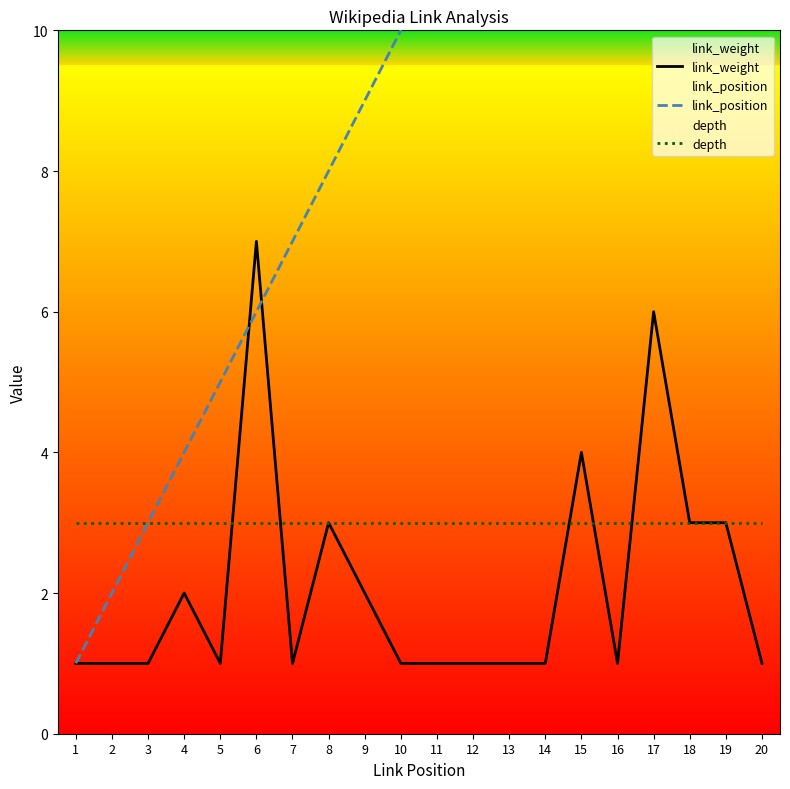

What is the highest value of the link_weight series?

7